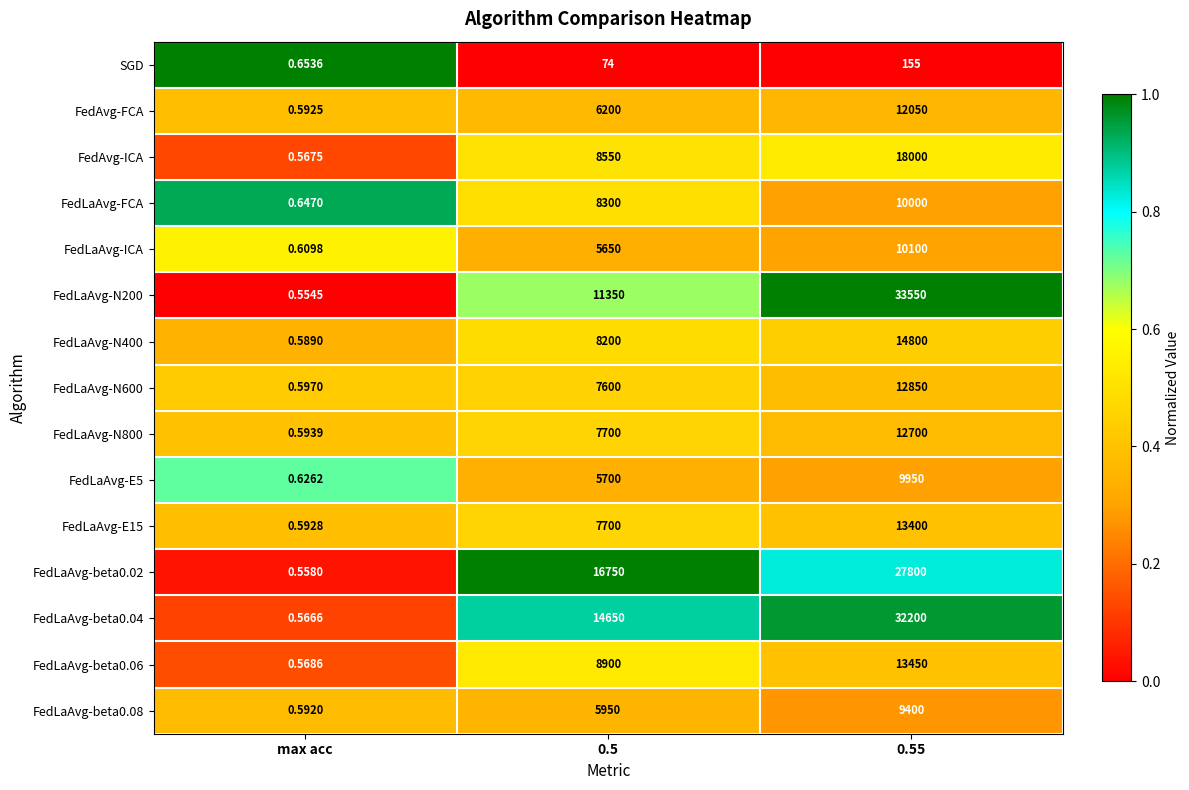

Which series has the widest spread of values?

FedLaAvg-N200